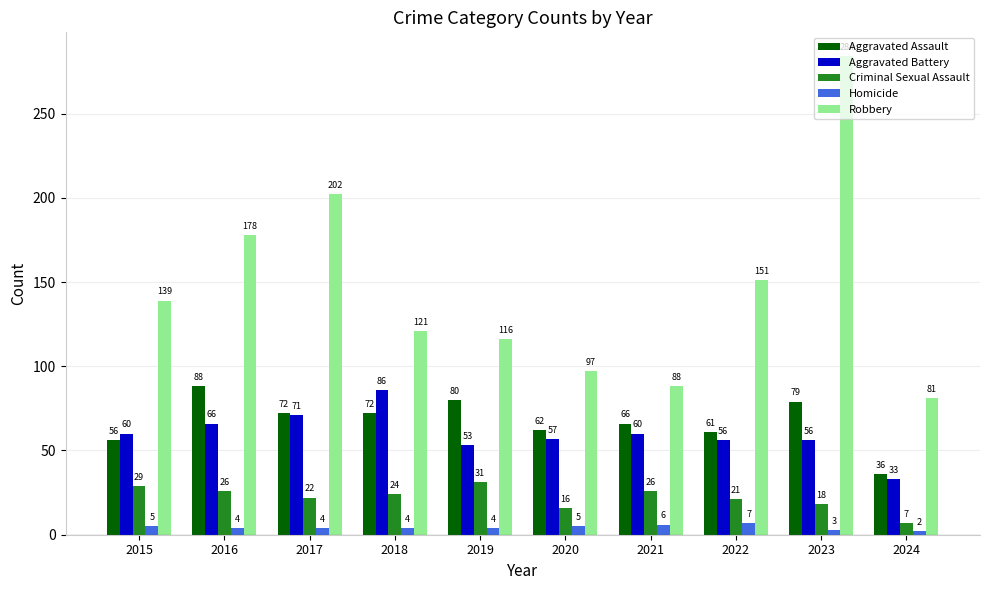

Is it true that Criminal Sexual Assault equals 7 at 2024?

True